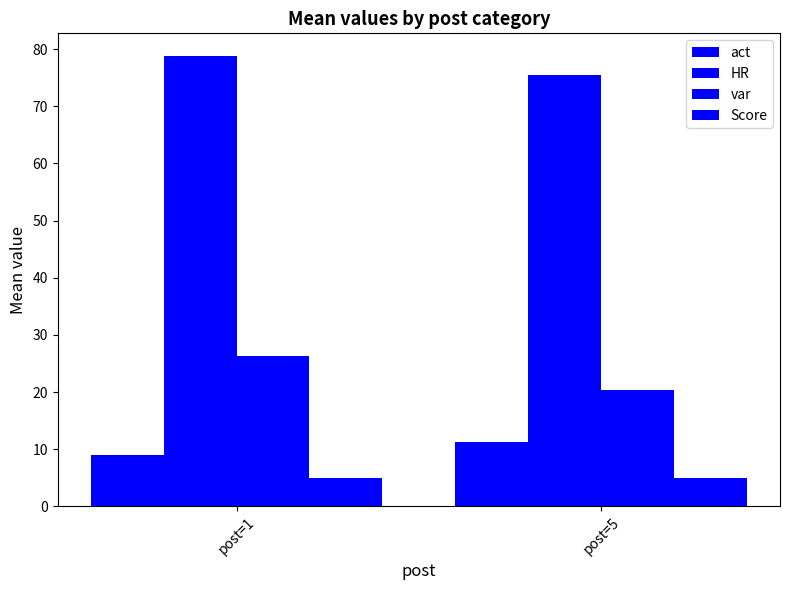

What is the value of the act bar at the 2nd from the left?

11.3